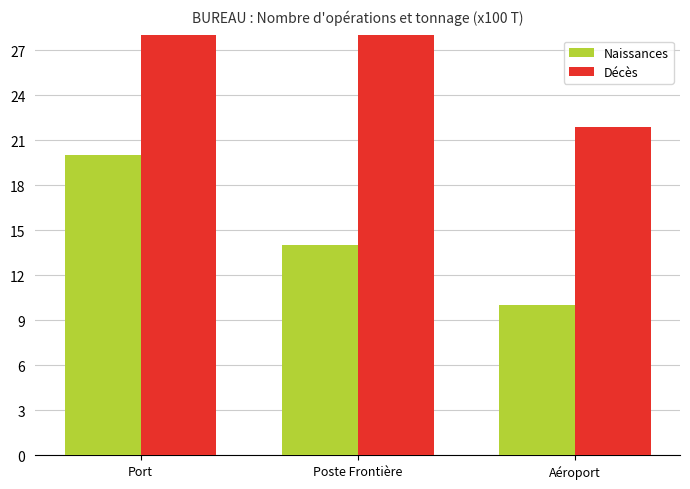

How many bars are there in each group?

2